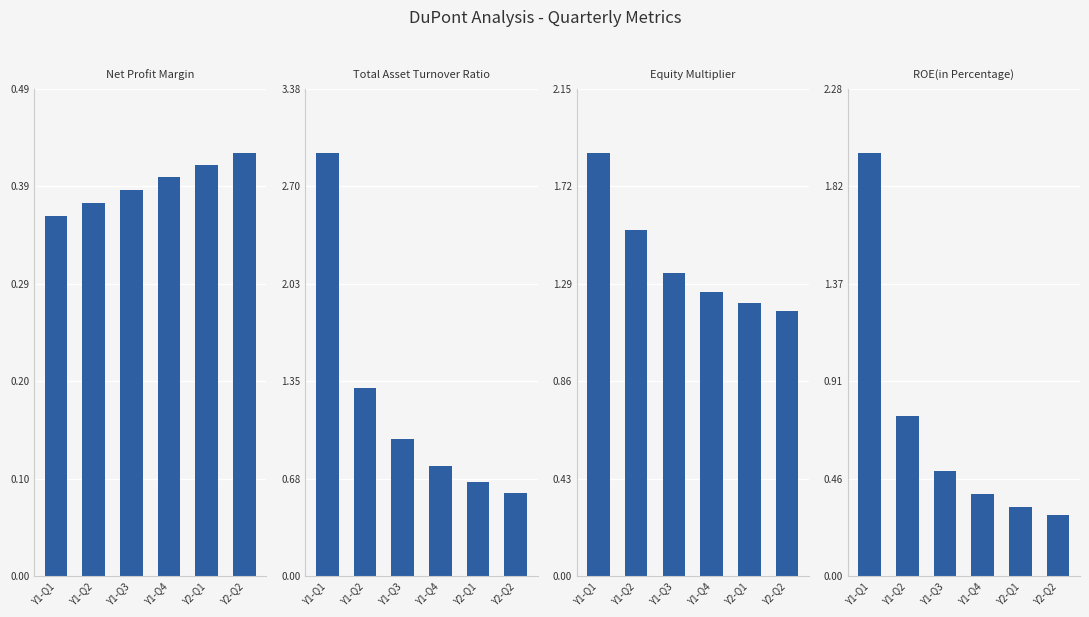

True or false: Equity Multiplier has a value of 1.0 at Y1-Q1.

False